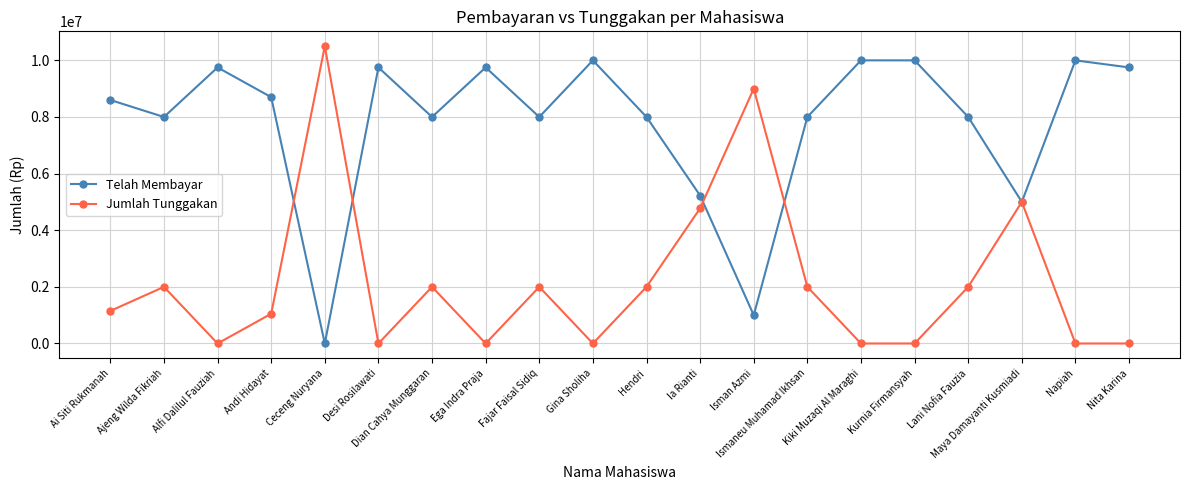

List the series in order of their peak value, highest first.

Jumlah Tunggakan, Telah Membayar